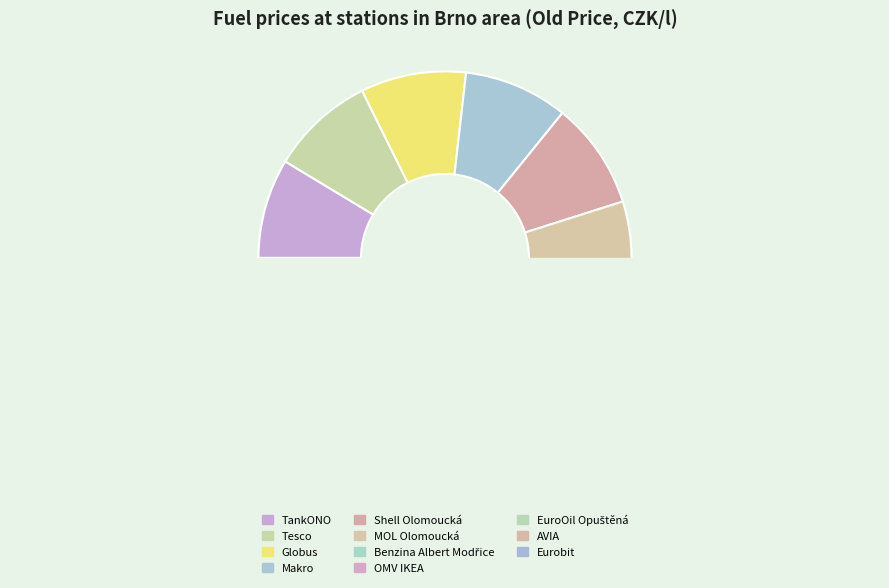

True or false: OMV IKEA accounts for 1% of the total.

False